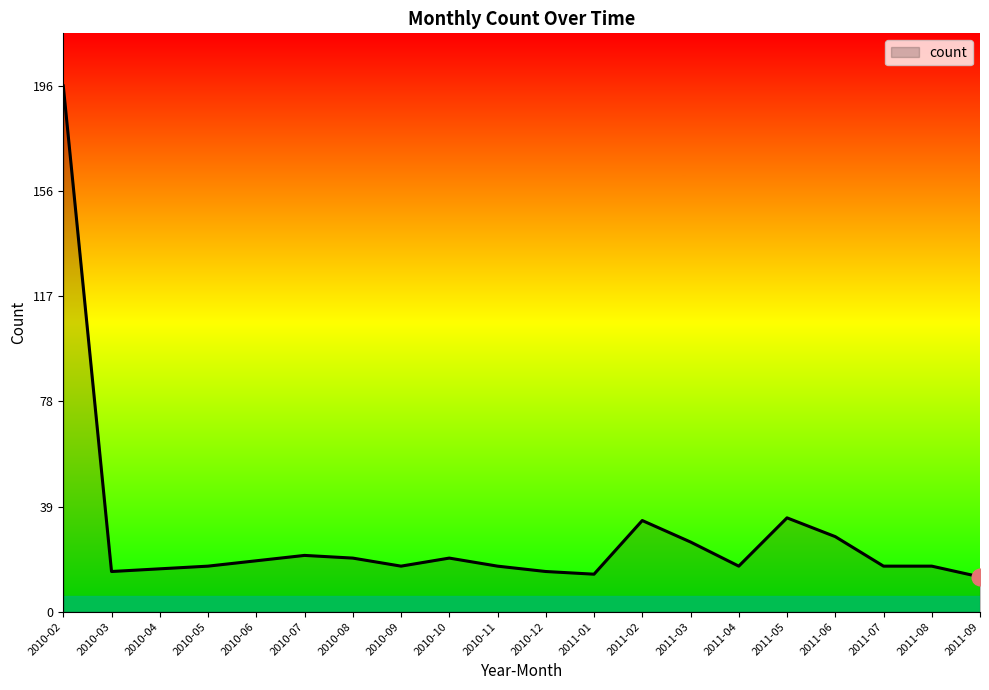

At which category does the chart reach its peak across all series?

2010-02